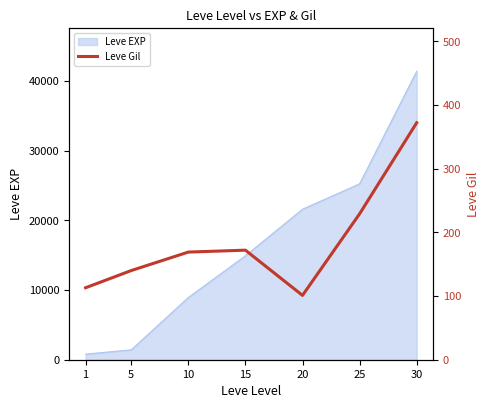

The value of Leve EXP at 30 is 41410. True or false?

True